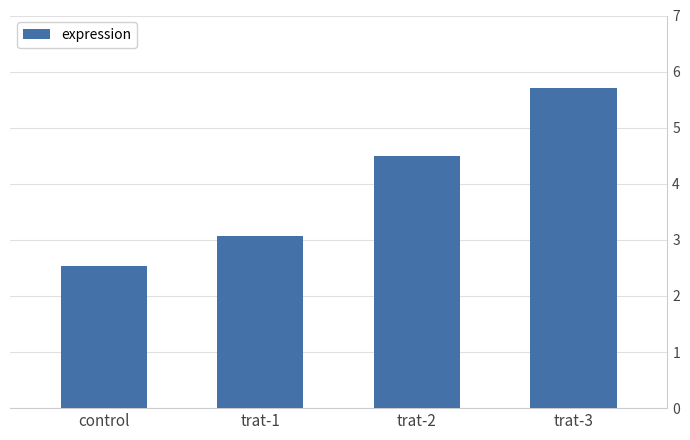

What is the greatest value displayed?

5.7